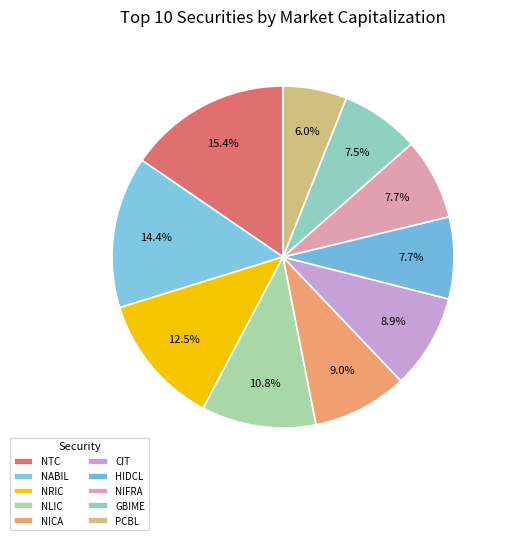

Do HIDCL and NRIC together represent more than half of the pie?

No